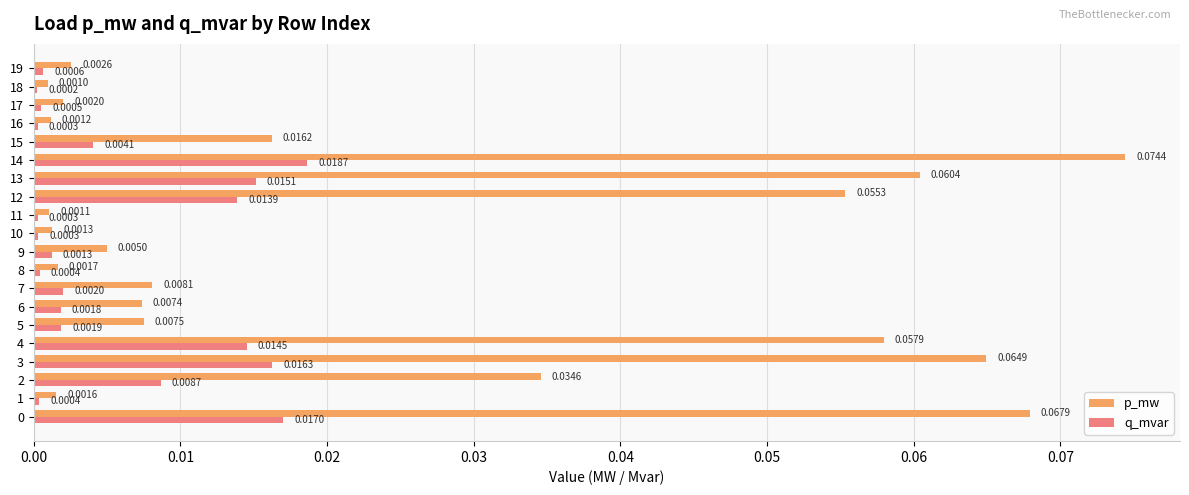

At how many categories does at least one series exceed 0?

20